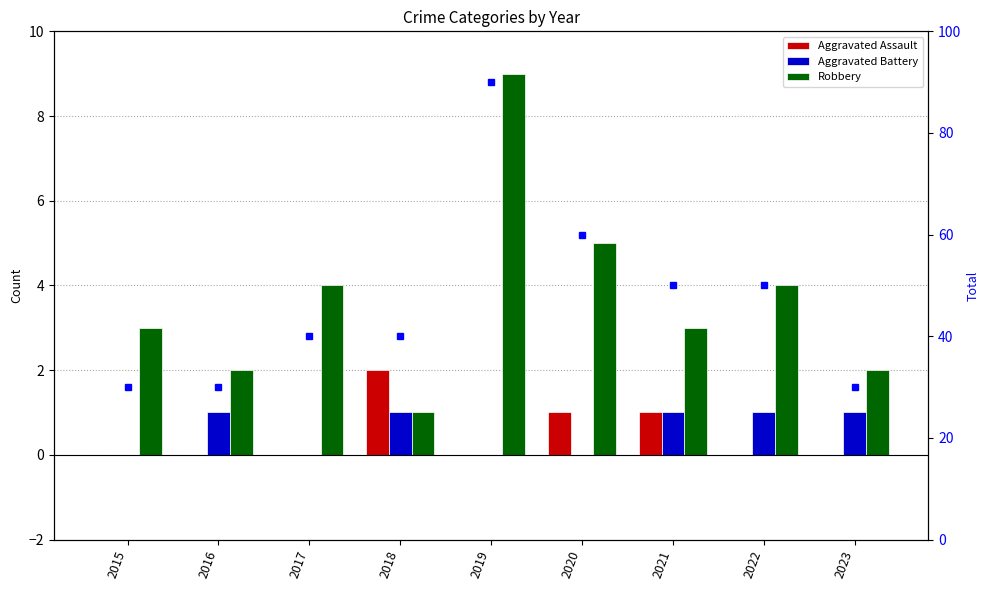

What is the sum of the Robbery values at 2018 and 2017?

5